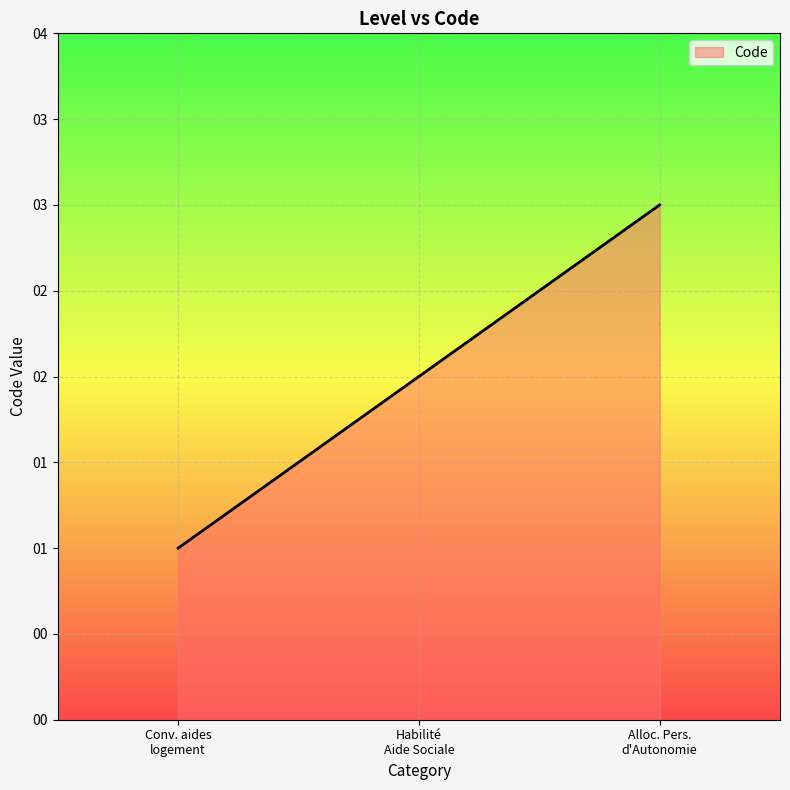

Reading left to right, list all the values displayed in this chart.

1	2	3